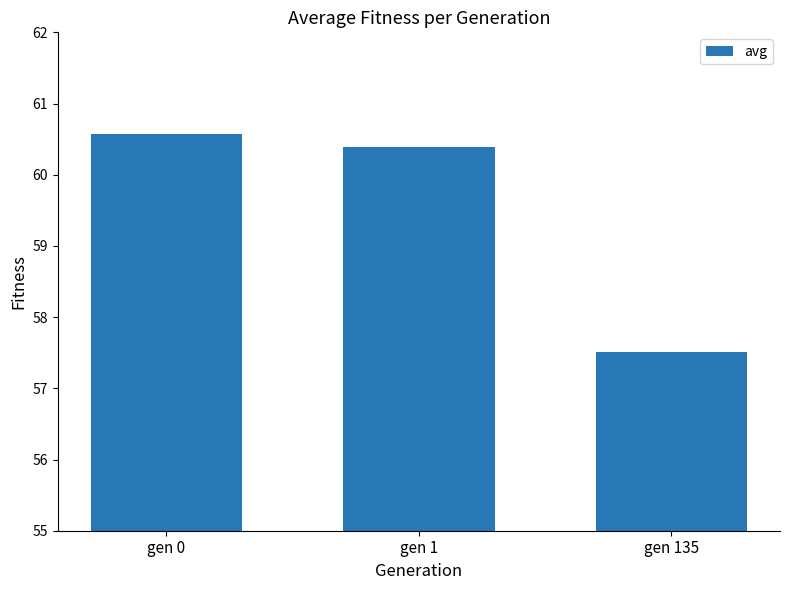

What is the change in value from gen 0 to gen 1?

-0.2